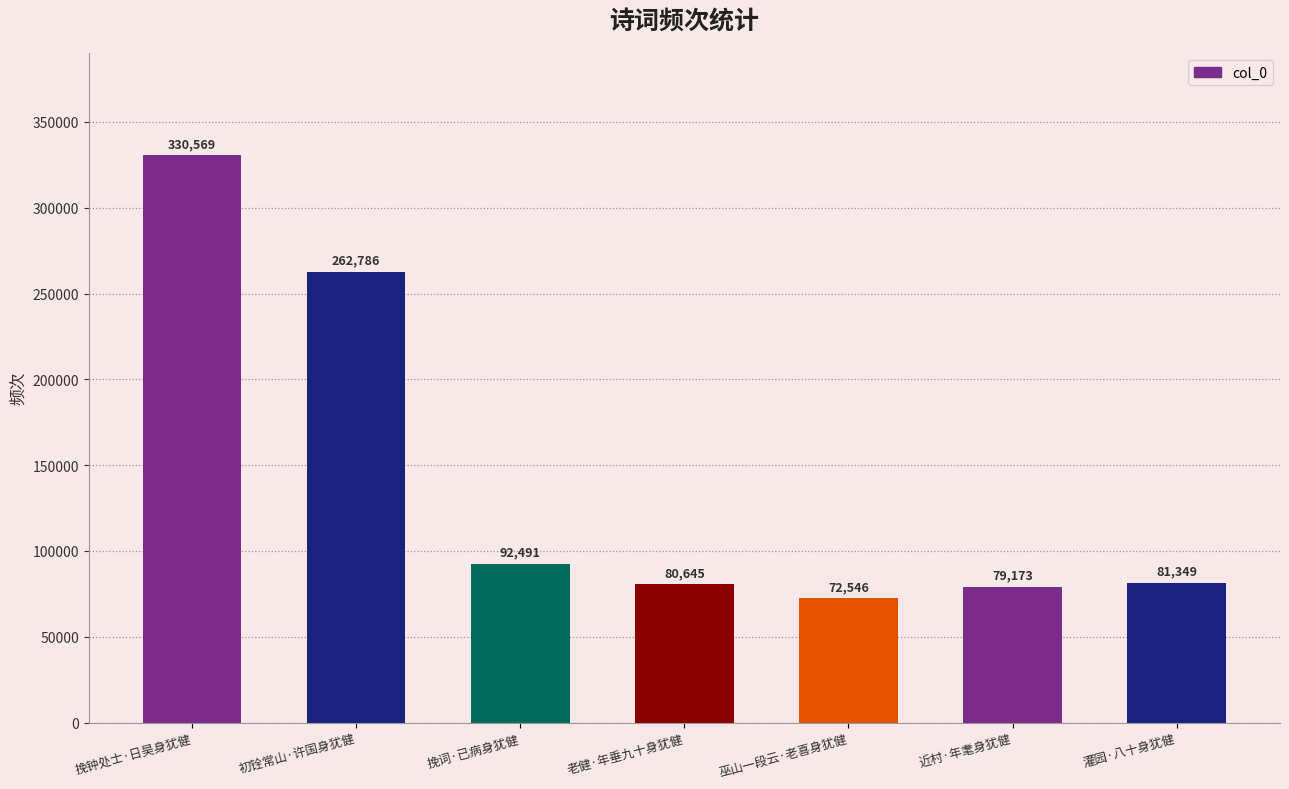

Reading left to right, transcribe all the data shown in this chart.

挽钟处士·日昊身犹健=330569	初铨常山·许国身犹健=262786	挽词·已病身犹健=92491	老健·年垂九十身犹健=80645	巫山一段云·老喜身犹健=72546	近村·年耄身犹健=79173	灌园·八十身犹健=81349